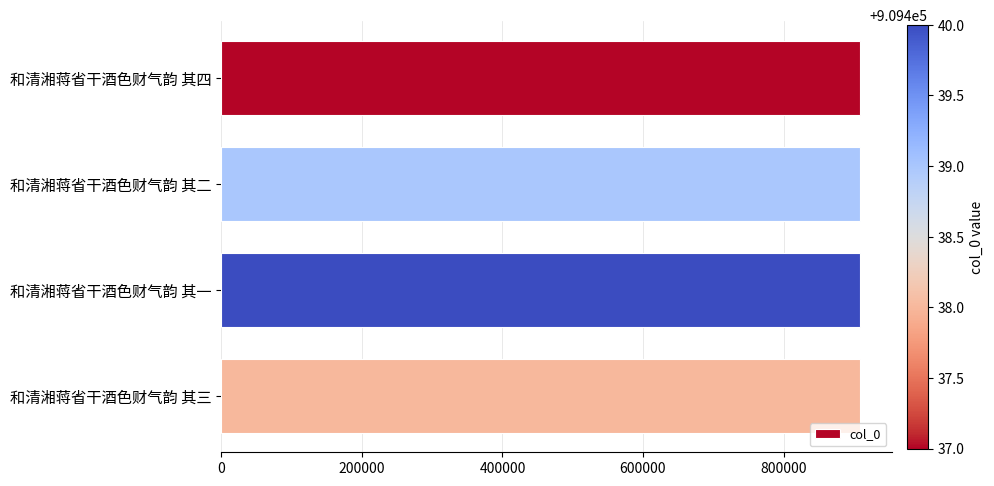

What is the smallest value displayed?

909437